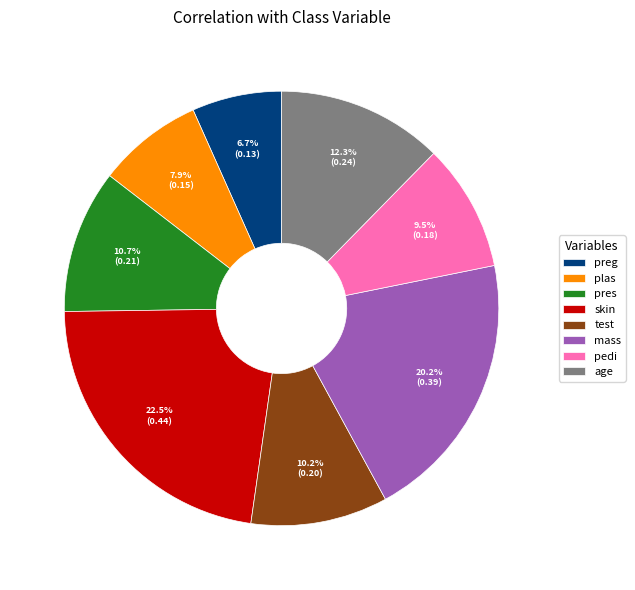

Is it true that plas is 8% of the pie?

True